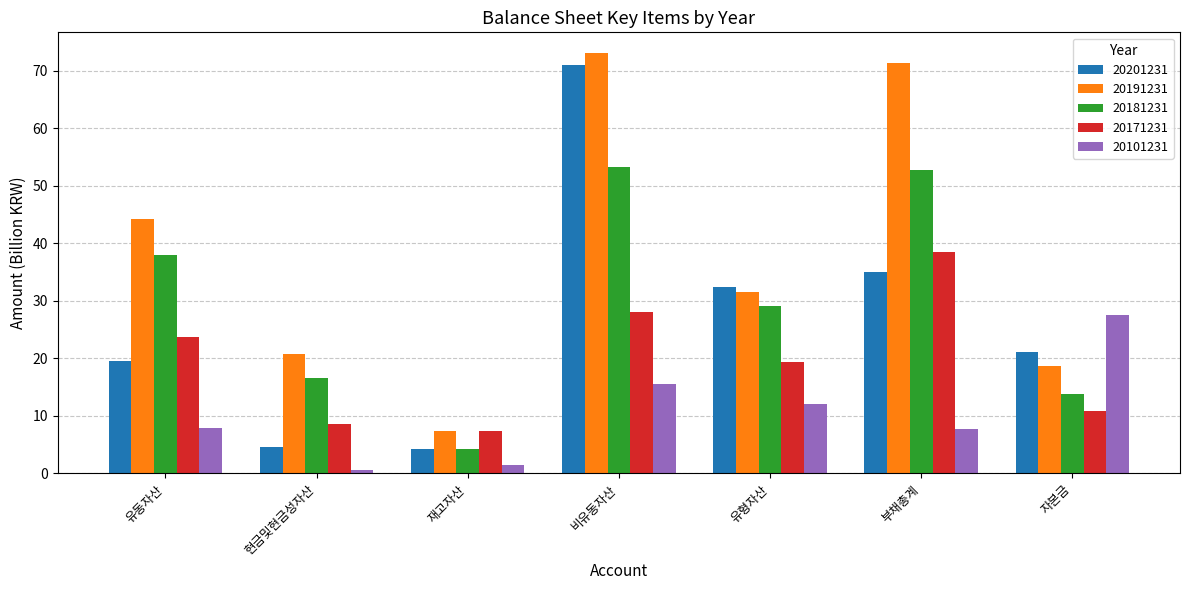

Read the 20101231 value at 재고자산.

1.4